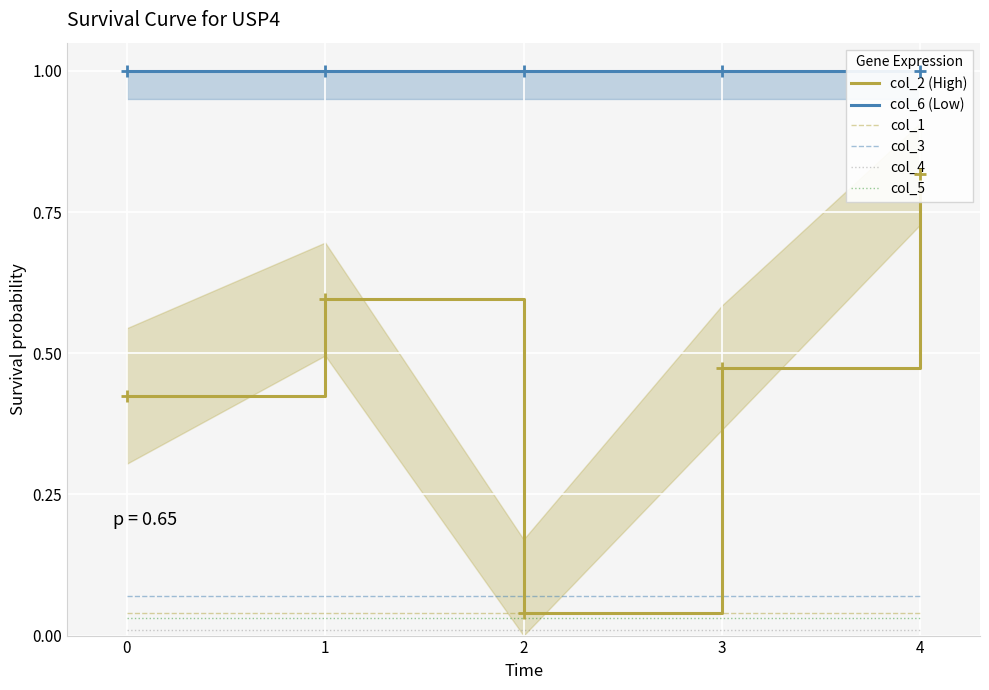

List the labels in order of col_2 (High) value, smallest first.

2, 0, 3, 1, 4